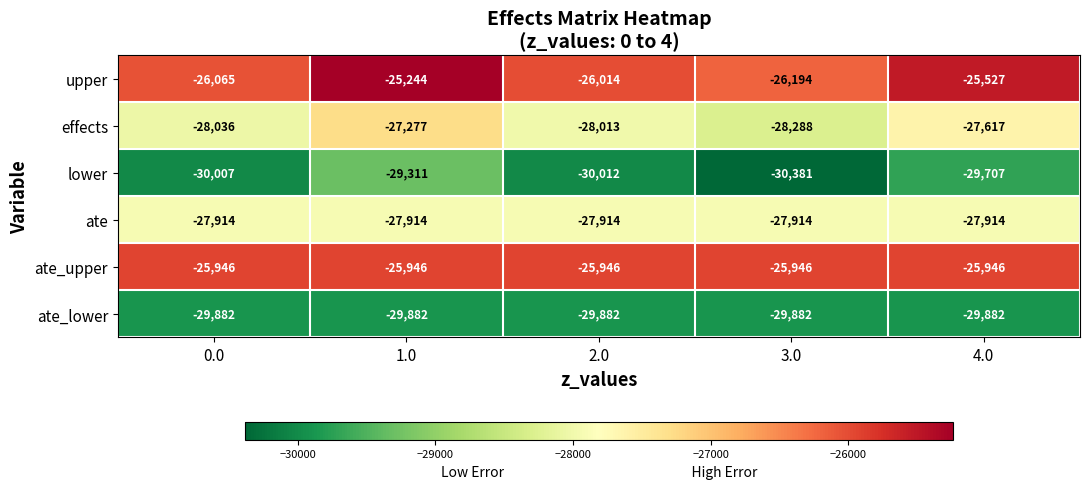

What is the sum of all lower values?

-149418